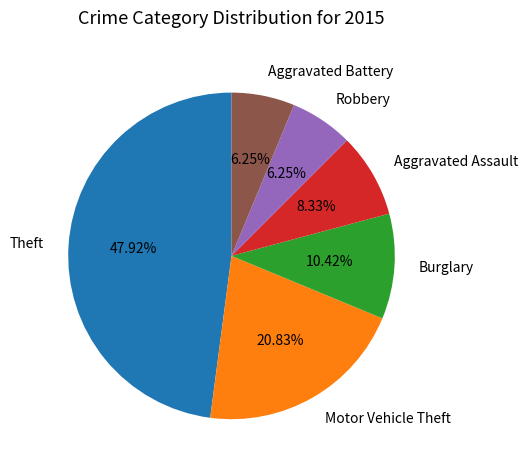

To the nearest percent, what is the difference between the Aggravated Battery and Aggravated Assault slice percentages?

2%